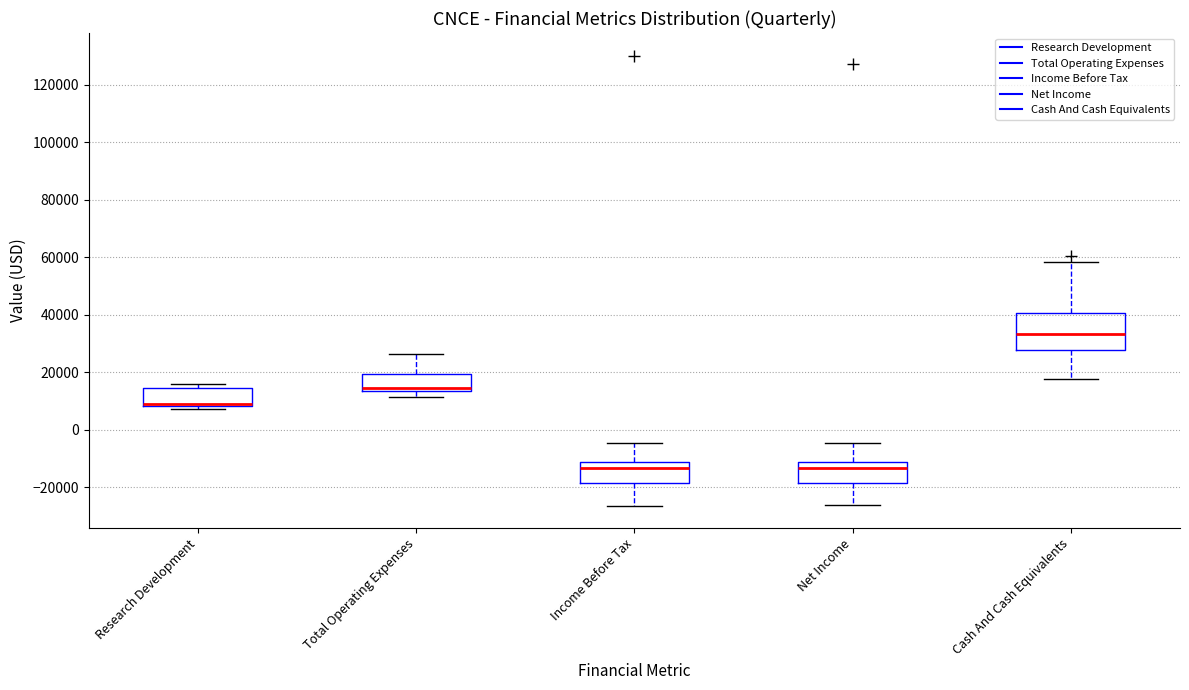

Reading left to right, transcribe this box plot: for each box, give where its median line is, the range the box spans, and where its two whiskers end, as read against the y-axis. The values are not printed on the chart, so give them approximately, as read against the axis.

Research Development: median 8000 (just above the box's lower edge), box 8000 to 14000, whiskers 8000 (just below the box's lower edge) to 16000
Total Operating Expenses: median 14000 (just above the box's lower edge), box 14000 to 20000, whiskers 12000 to 26000
Income Before Tax: median -14000, box -18000 to -12000, whiskers -26000 to -4000
Net Income: median -14000, box -18000 to -12000, whiskers -26000 to -4000
Cash And Cash Equivalents: median 34000, box 28000 to 40000, whiskers 18000 to 58000